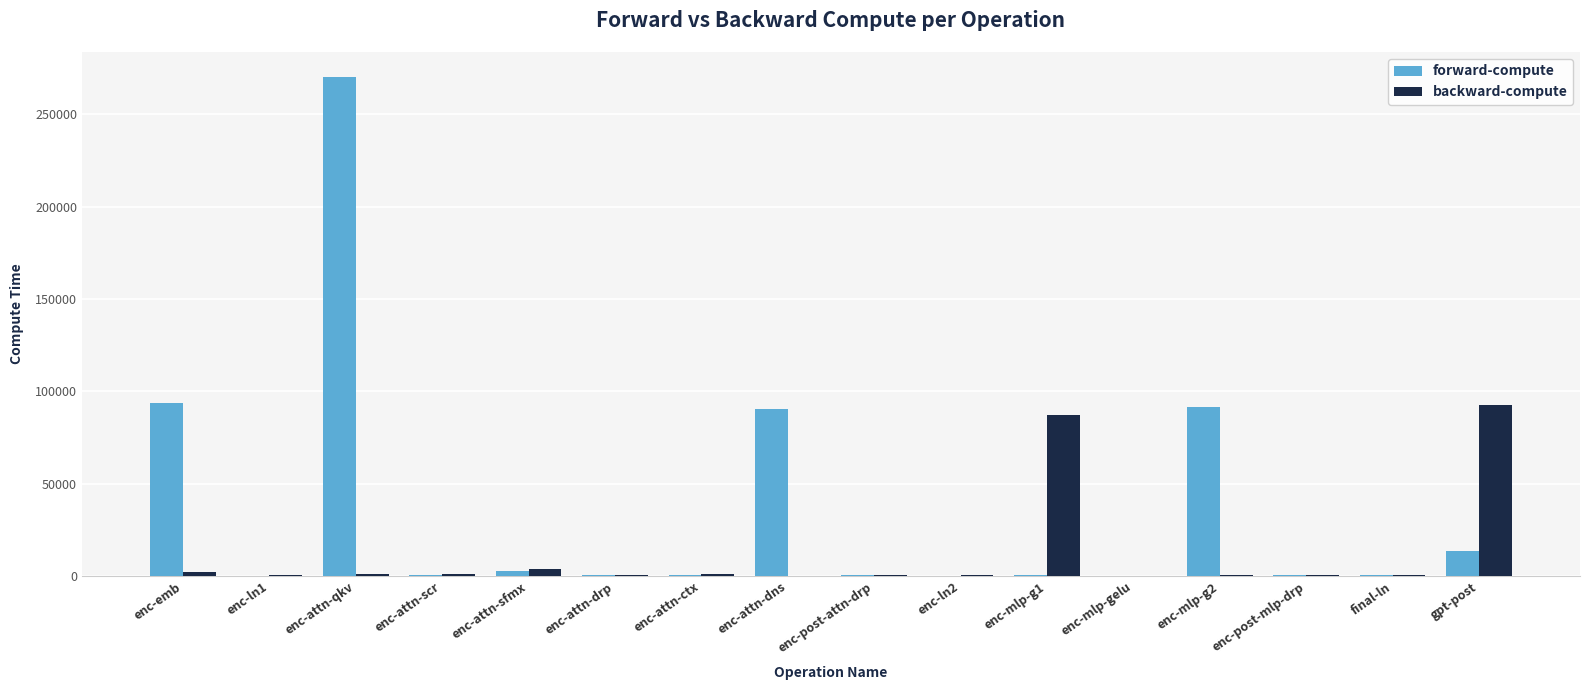

What is the maximum value shown in the chart?

270150.3